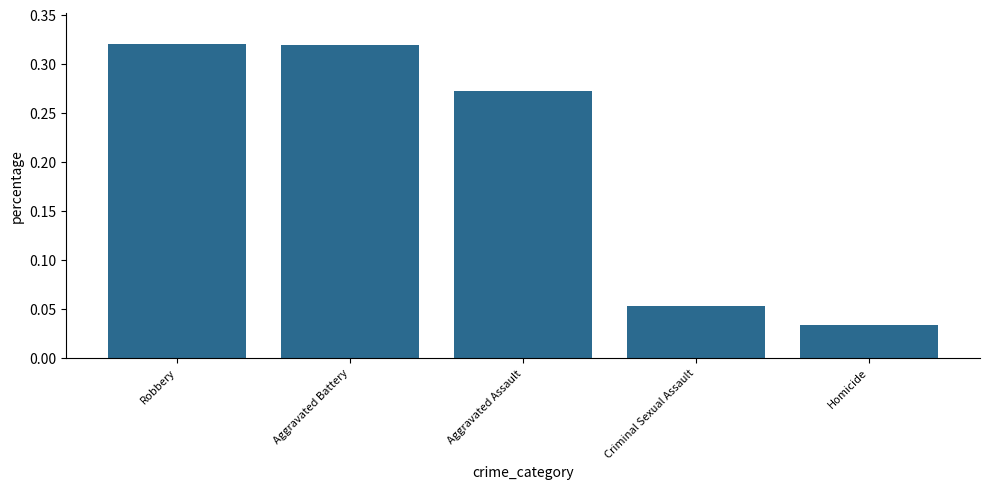

What position from the right is Robbery?

5